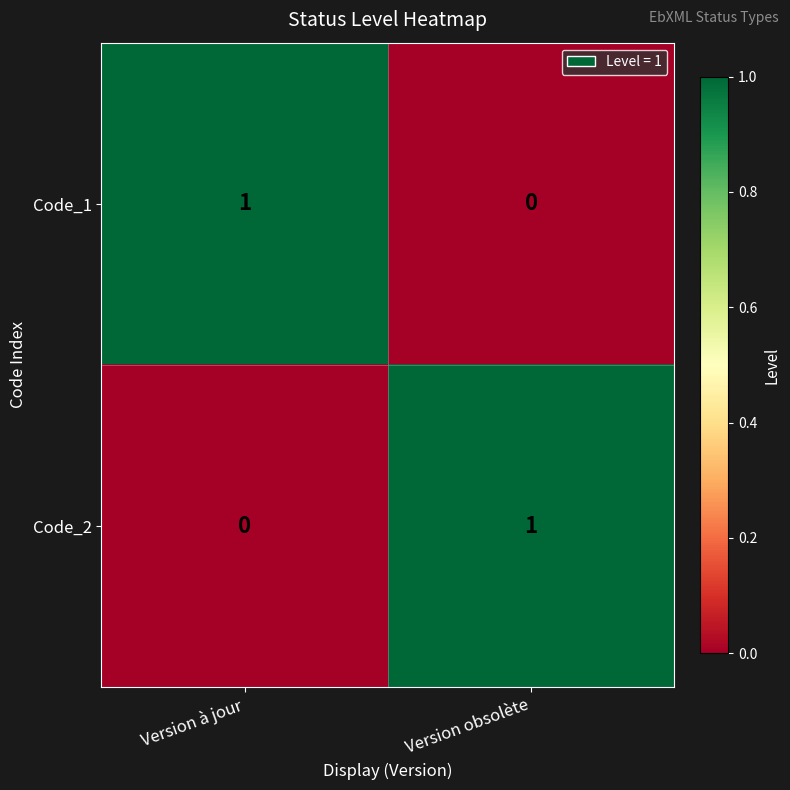

What is the difference between the highest and lowest values at Version obsolète?

1